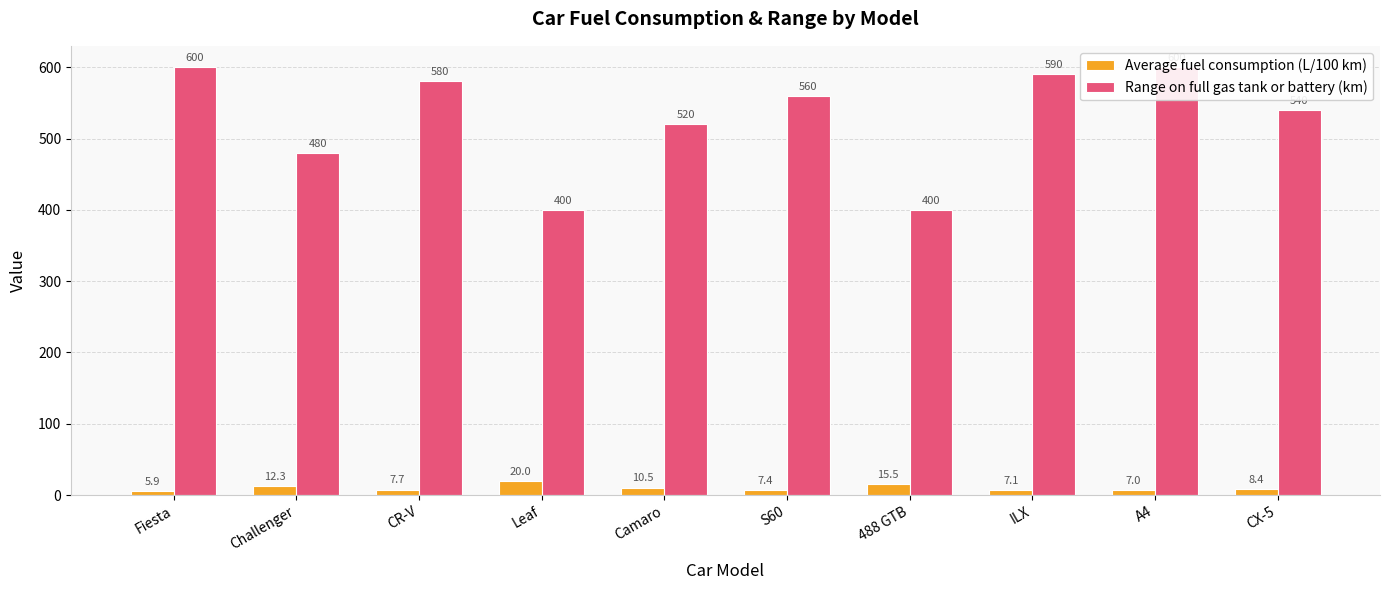

Reading right to left, what are all the values shown in this chart?

Average fuel consumption (L/100 km): CX-5=8.4	A4=7.0	ILX=7.1	488 GTB=15.5	S60=7.4	Camaro=10.5	Leaf=20.0	CR-V=7.7	Challenger=12.3	Fiesta=5.9
Range on full gas tank or battery (km): CX-5=540.0	A4=600.0	ILX=590.0	488 GTB=400.0	S60=560.0	Camaro=520.0	Leaf=400.0	CR-V=580.0	Challenger=480.0	Fiesta=600.0